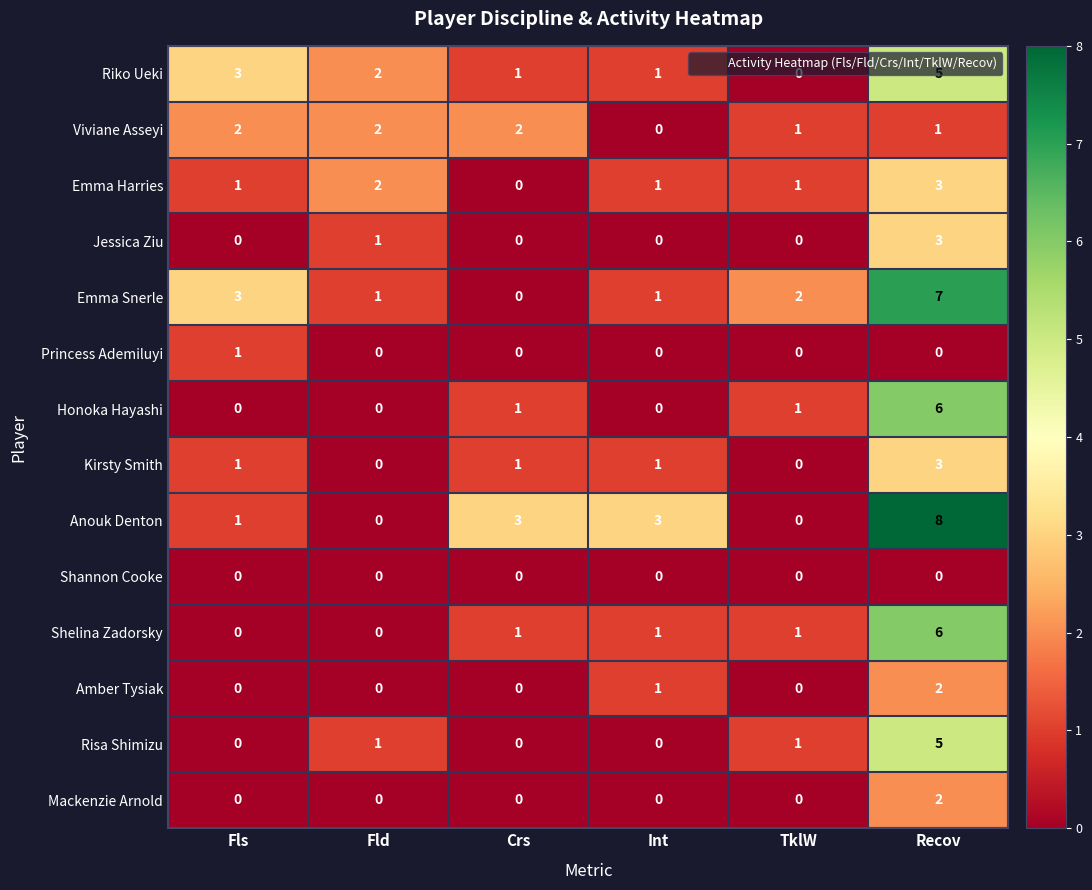

Which series has the largest range (max minus min)?

Anouk Denton